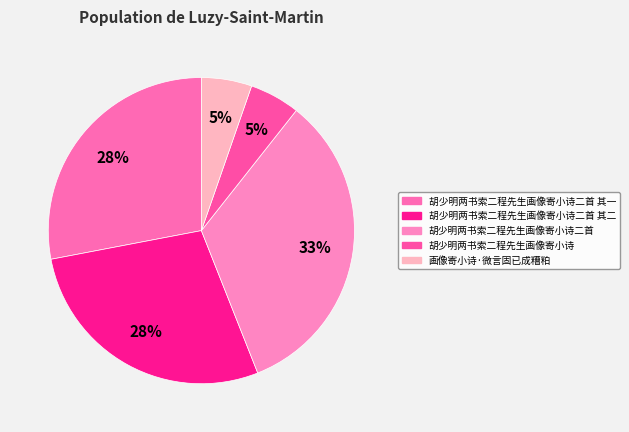

Rank the categories by value from highest to lowest.

胡少明两书索二程先生画像寄小诗二首, 胡少明两书索二程先生画像寄小诗二首 其一, 胡少明两书索二程先生画像寄小诗二首 其二, 画像寄小诗·微言固已成糟粕, 胡少明两书索二程先生画像寄小诗